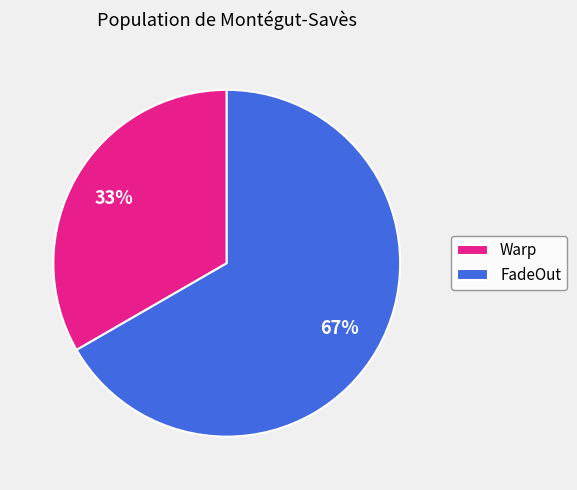

Count the number of slices in the pie.

2